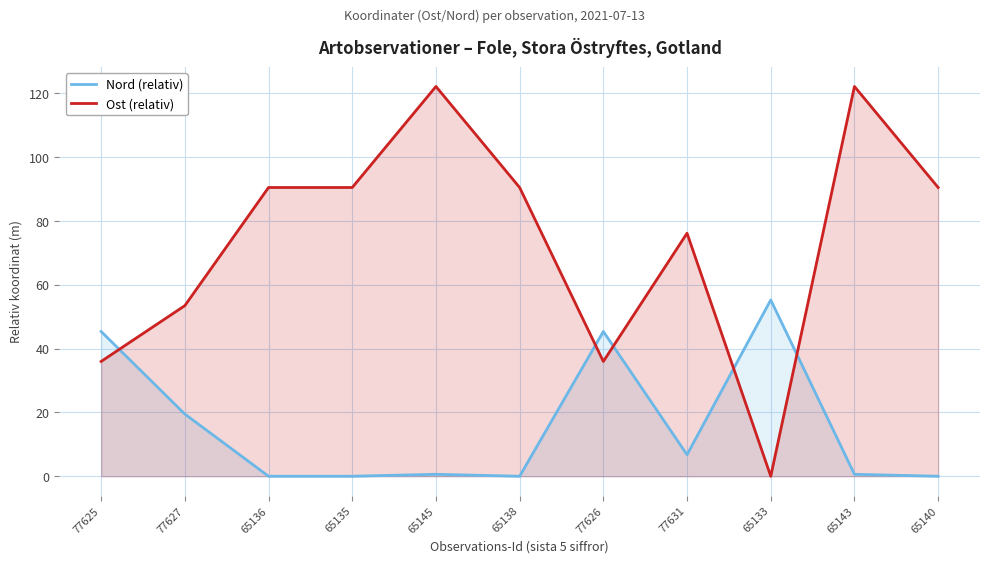

Which category has the highest value in the Nord (relativ) series?

65133